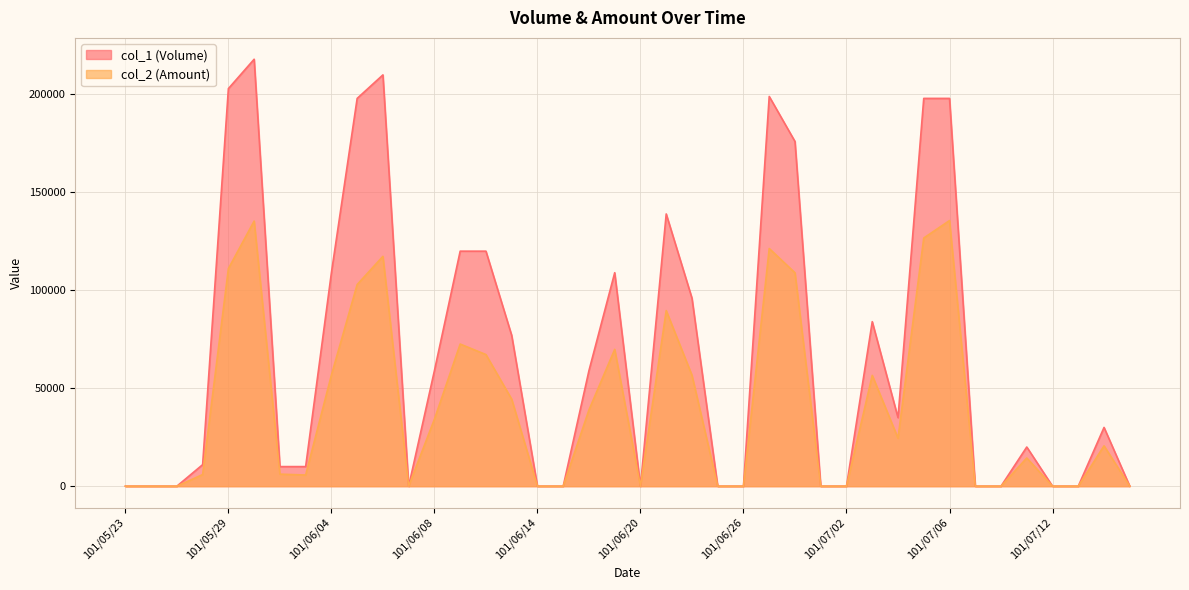

Reading left to right, what are all the values shown in this chart?

col_1 (Volume): 0	0	0	11000	203000	218000	10000	10000	109000	198000	210000	0	59000	120000	120000	77000	0	0	59000	109000	0	139000	96000	0	0	199000	176000	0	0	84000	35000	198000	198000	0	0	20000	0	0	30000	0
col_2 (Amount): 0	0	0	5940	111110	135380	6150	5700	56780	102960	117360	0	34220	72570	67200	44410	0	0	38940	69860	0	89660	56640	0	0	121350	108960	0	0	56580	24500	126720	135630	0	0	14400	0	0	20600	0